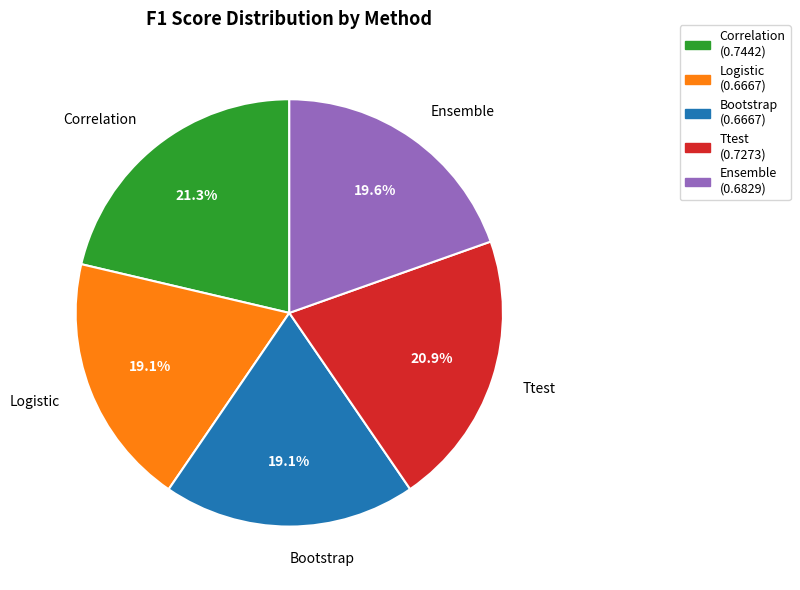

Is it true that Logistic is 19% of the pie?

True